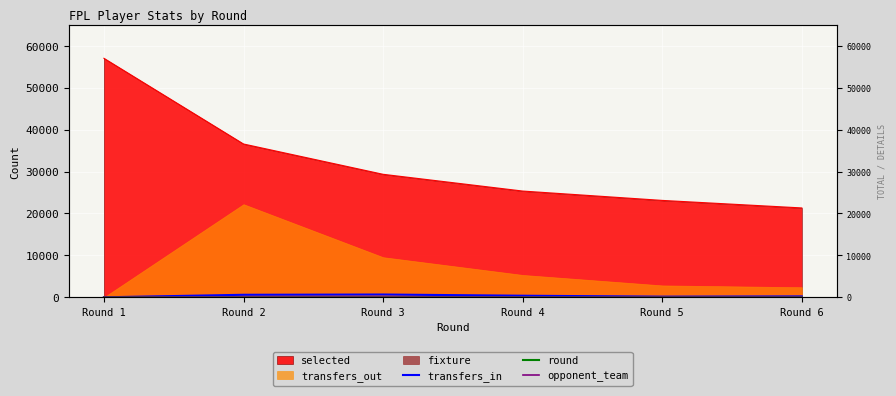

What is the sum of the round values at Round 4 and Round 1?

5